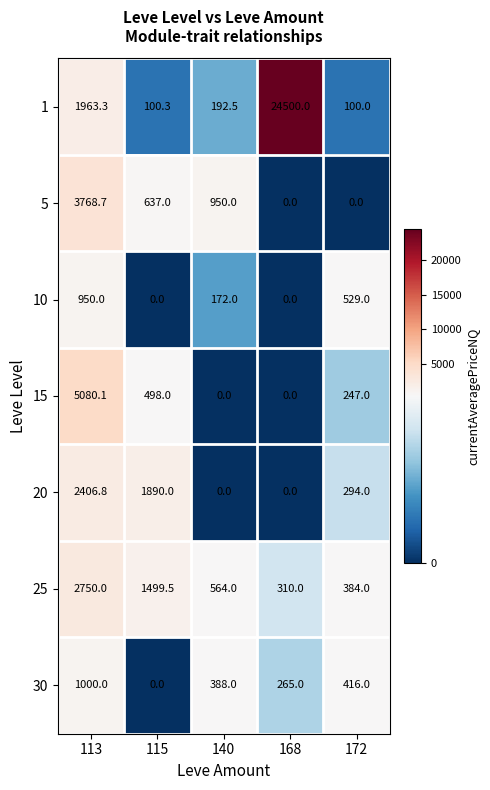

How many distinct data groups are displayed?

7